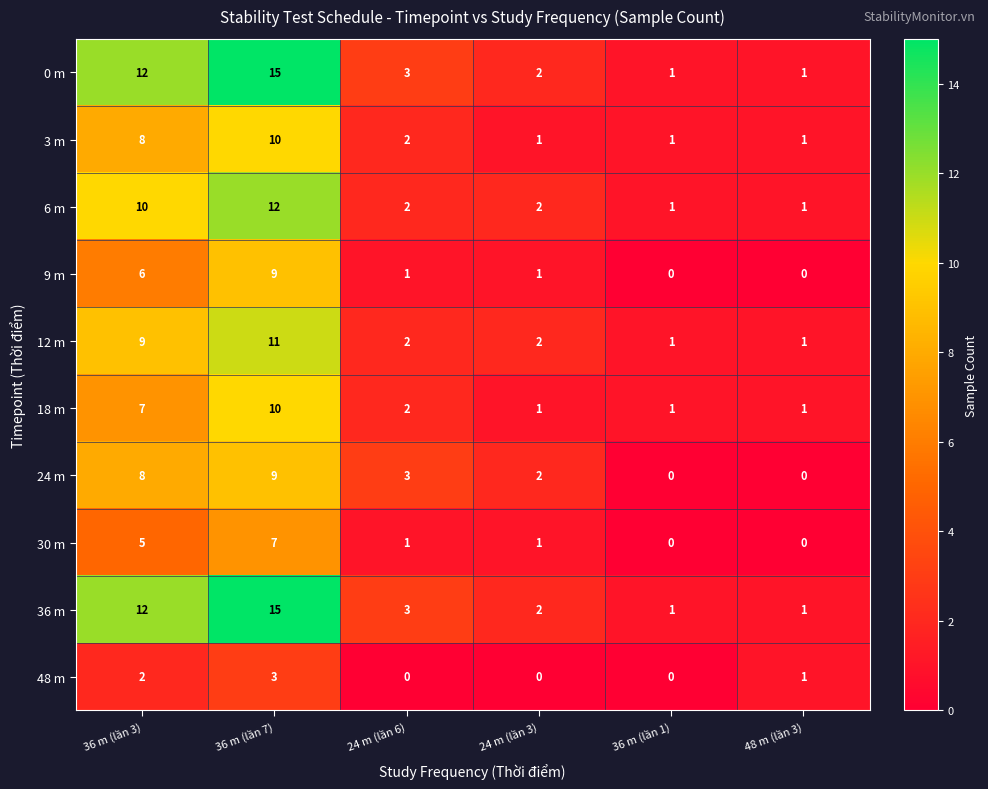

At which label does 48 m first exceed 1?

36 m (lần 3)